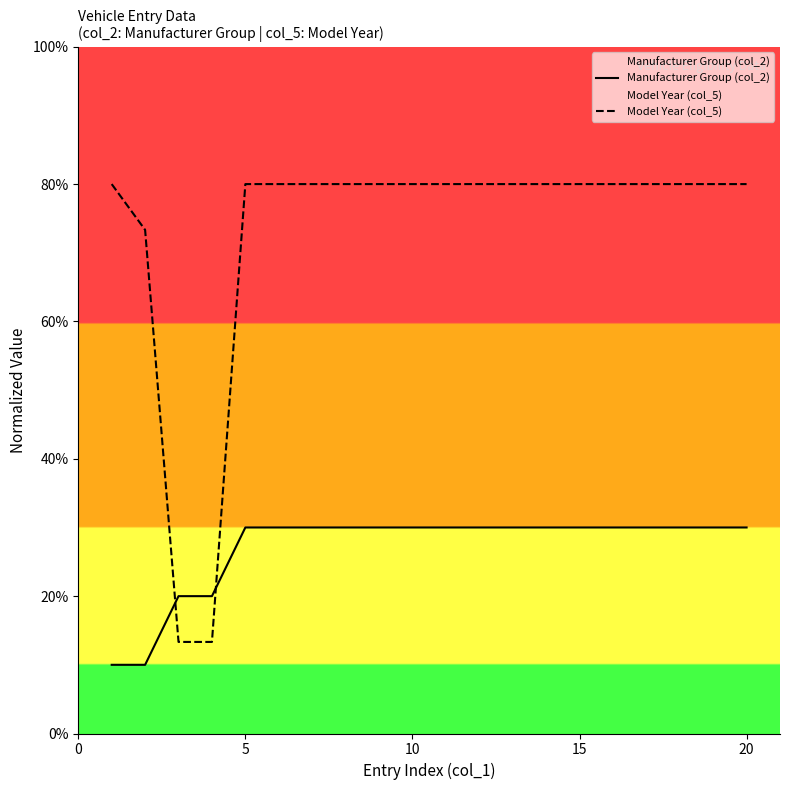

What is the average value of the Model Year (col_5) series?

73.0